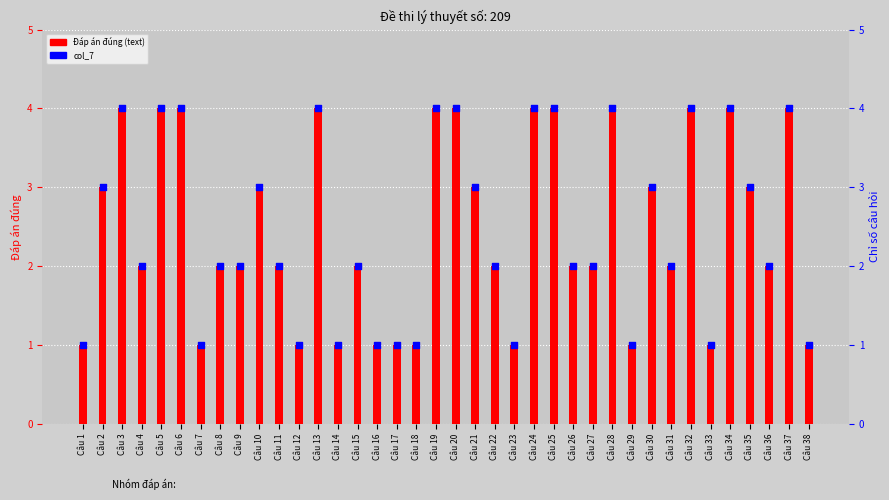

At which category is the sum across all series the highest?

Câu 3